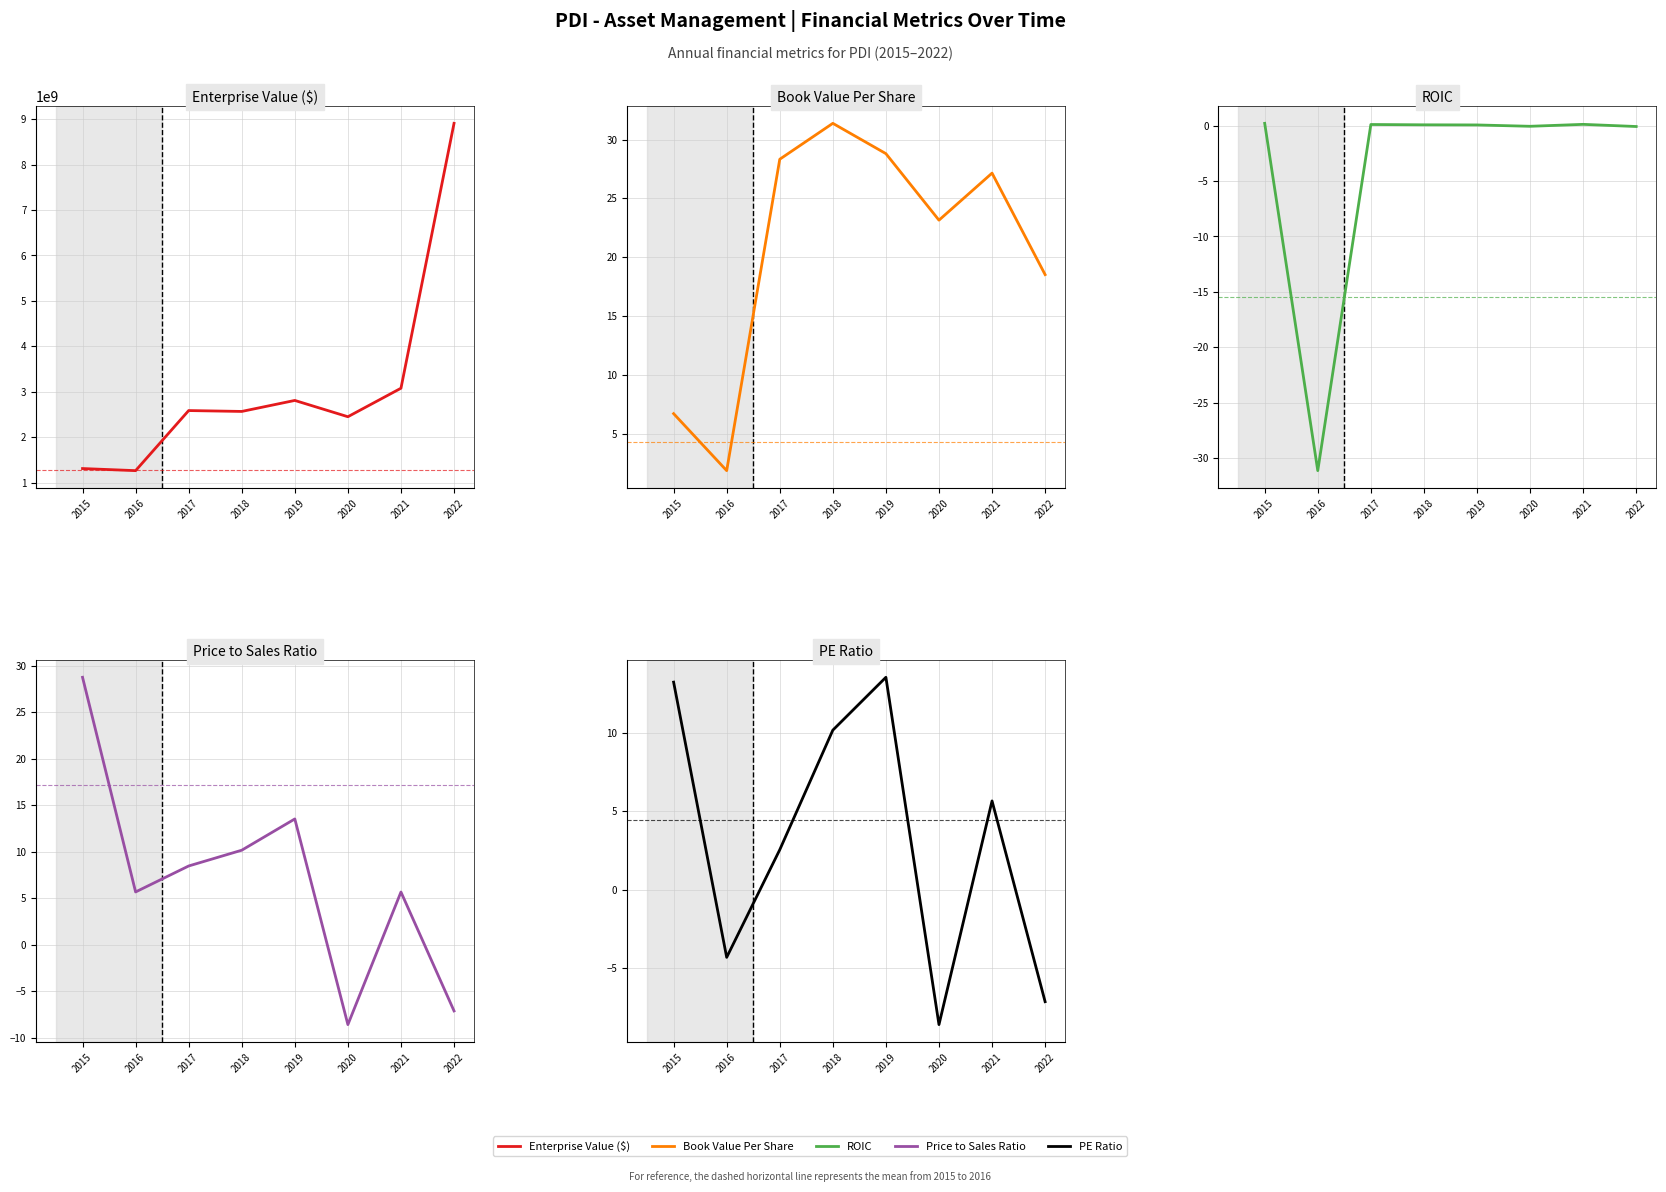

Where is the first local maximum for peRatio?

2019